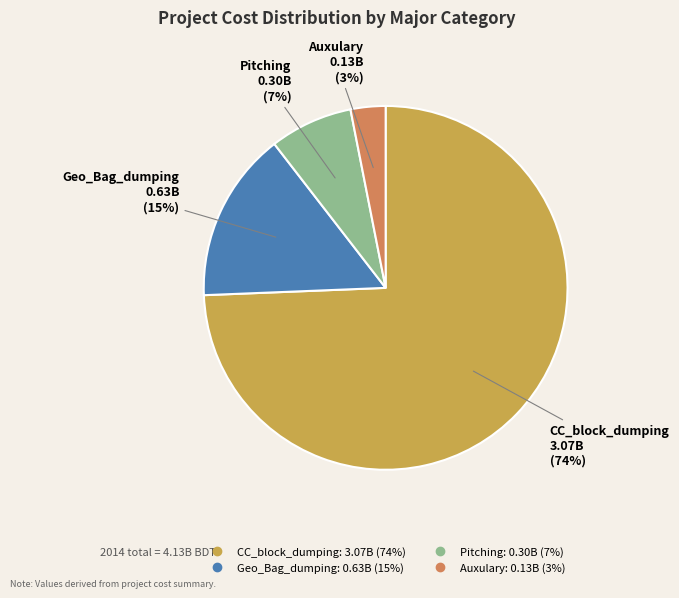

How many slices are in this pie chart?

4